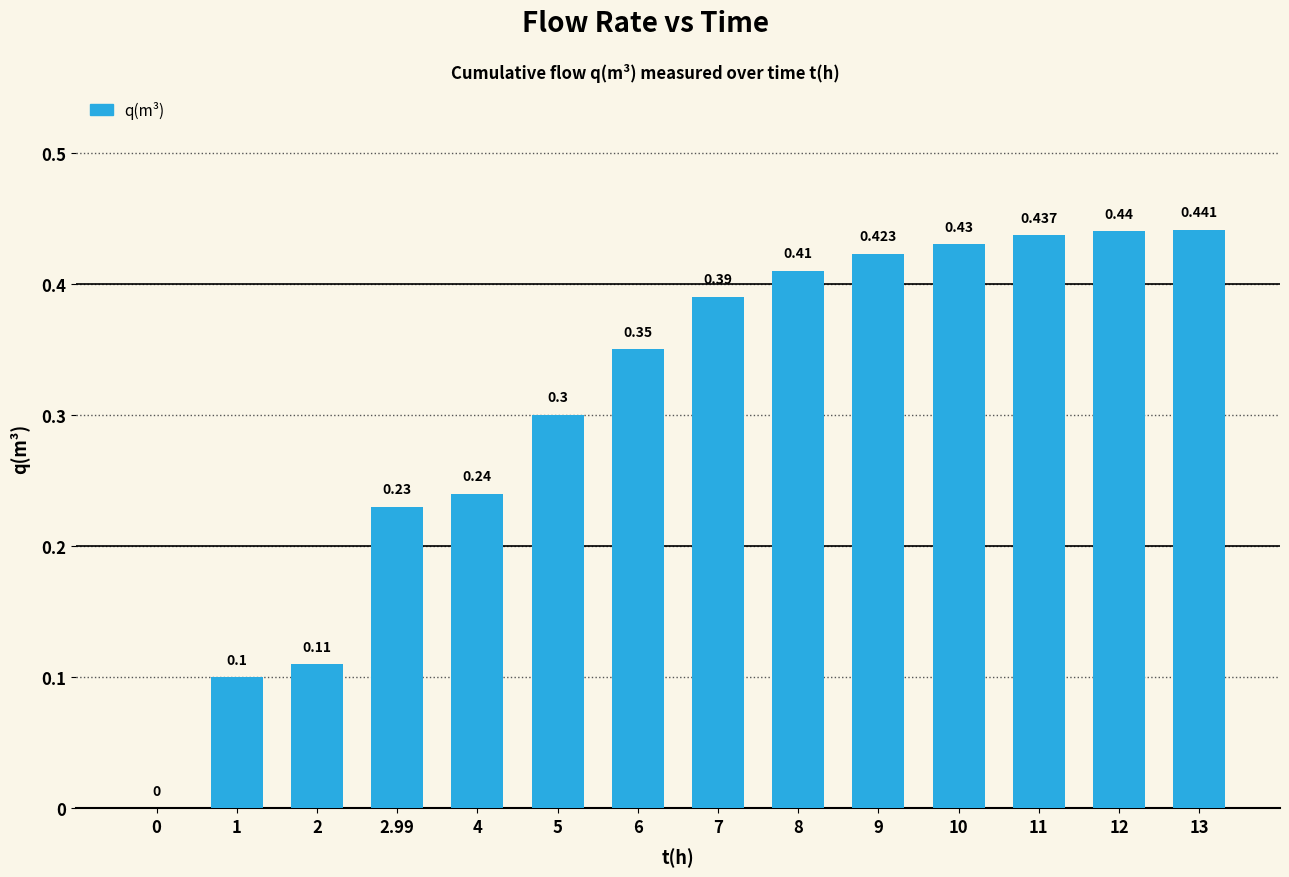

Are the bars horizontal?

No